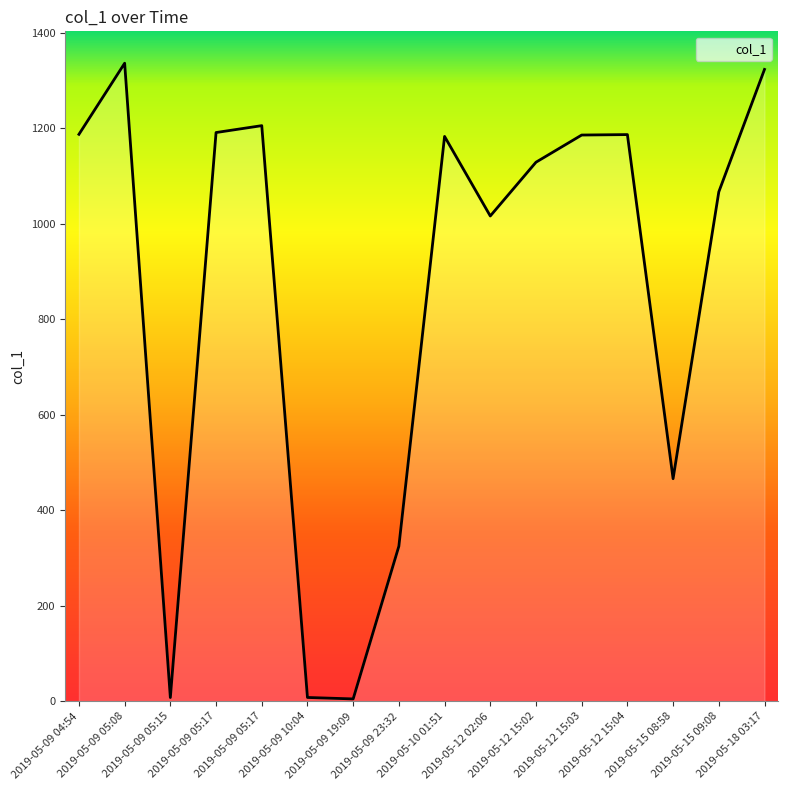

Approximately how many times larger is the value at 2019-05-12 15:03 compared to 2019-05-12 15:02?

1.1